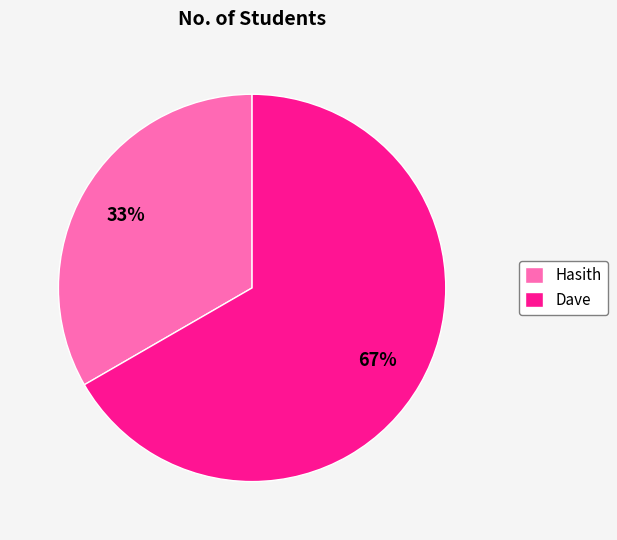

To the nearest percent, what percentage of the pie is Dave?

67%